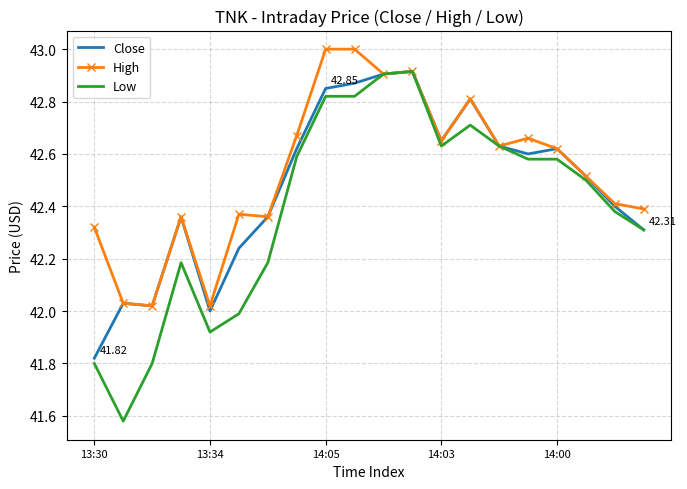

Rank the series by their average value, from lowest to highest.

Low, Close, High